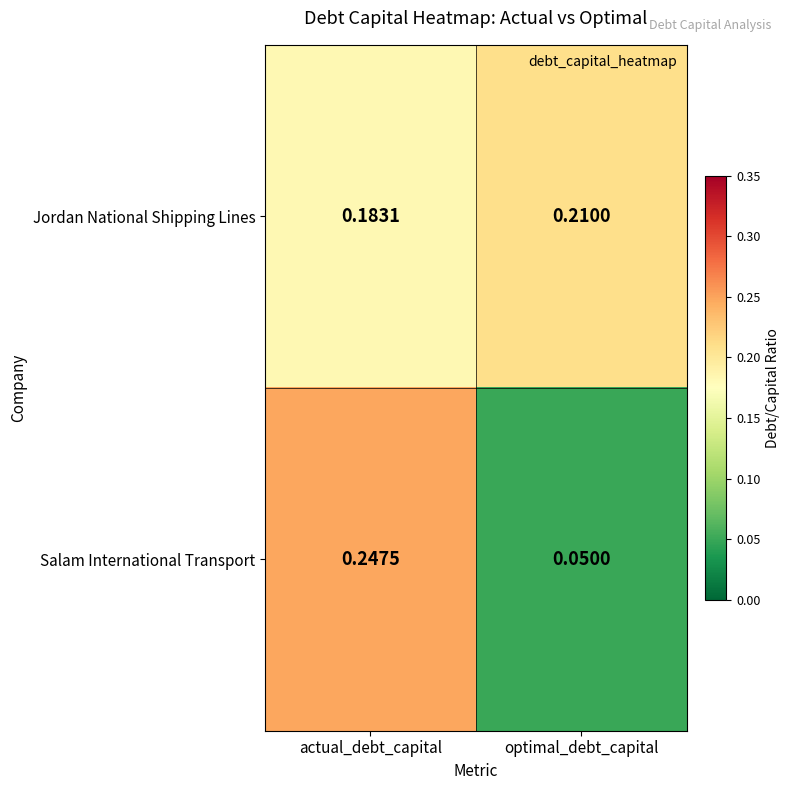

Which series has the largest range (max minus min)?

Salam International Transport